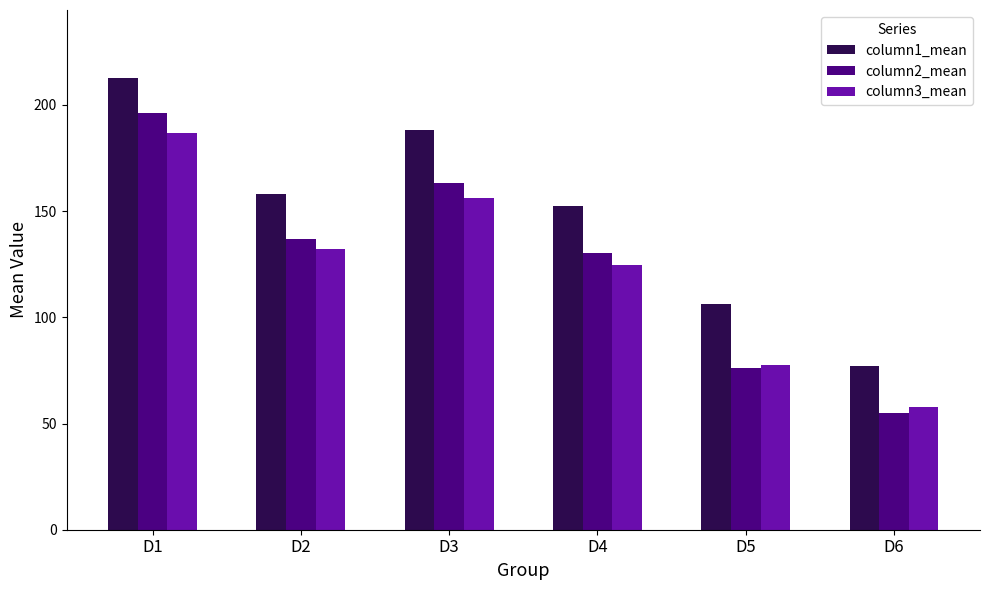

What is the average value of the column1_mean series?

149.2